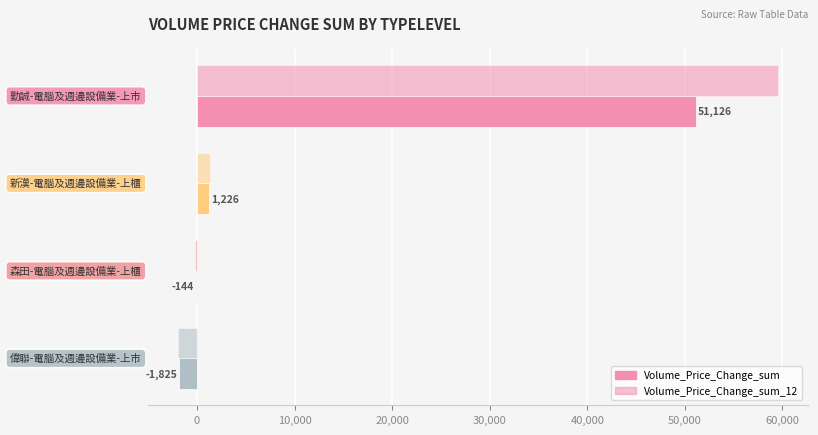

Reading left to right, transcribe all the data shown in this chart.

Volume_Price_Change_sum: 51126.0	1226.2	-144.1	-1825.4
Volume_Price_Change_sum_12: 59497.0	1373.4	-171.6	-1909.4